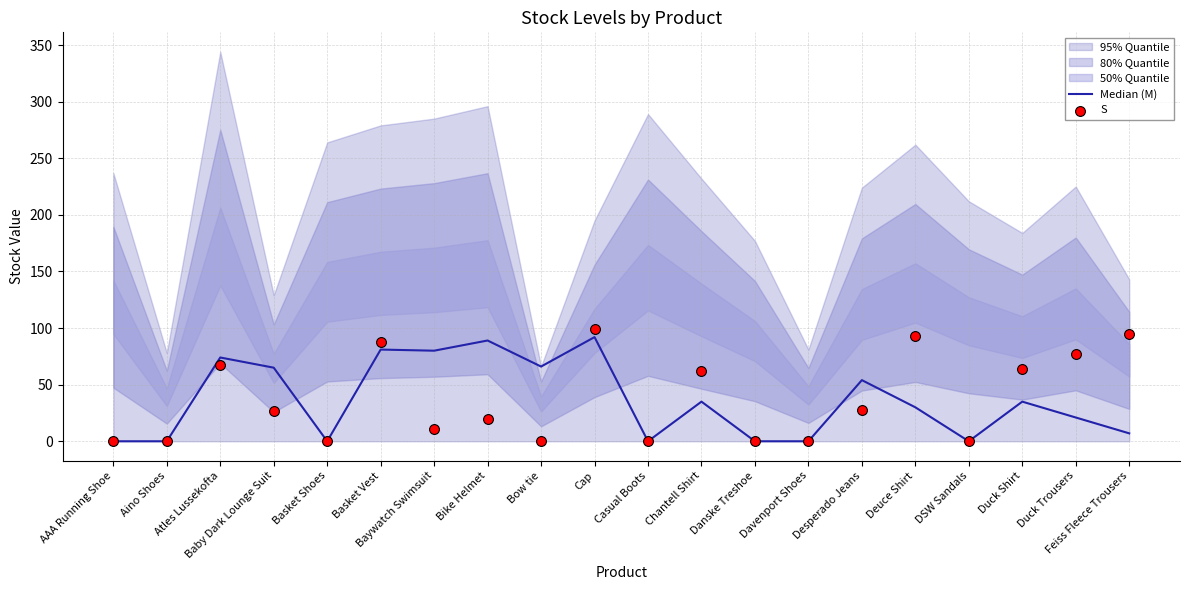

Which series has the largest total across all categories?

S